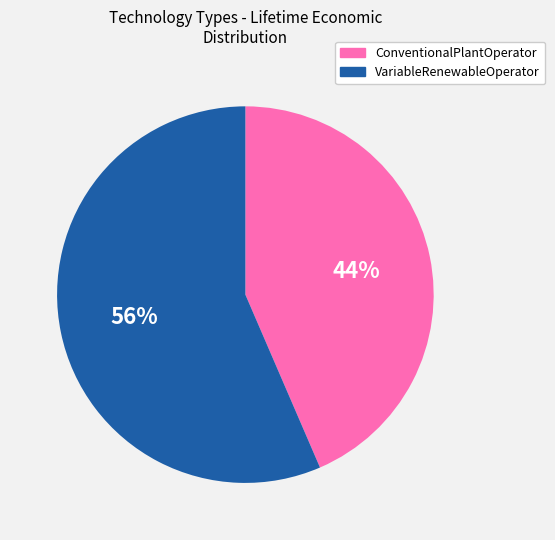

To the nearest percent, what percentage of the pie is VariableRenewableOperator?

56%